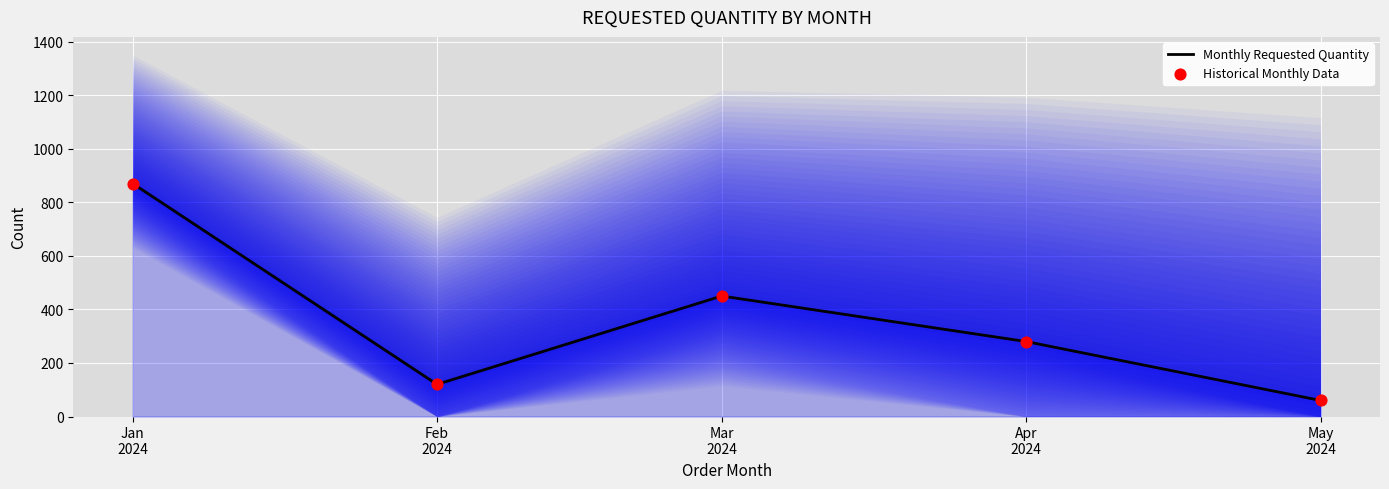

Is the value of Historical Monthly Data at Mar
2024 greater than the value of Monthly Requested Quantity at Mar
2024?

No